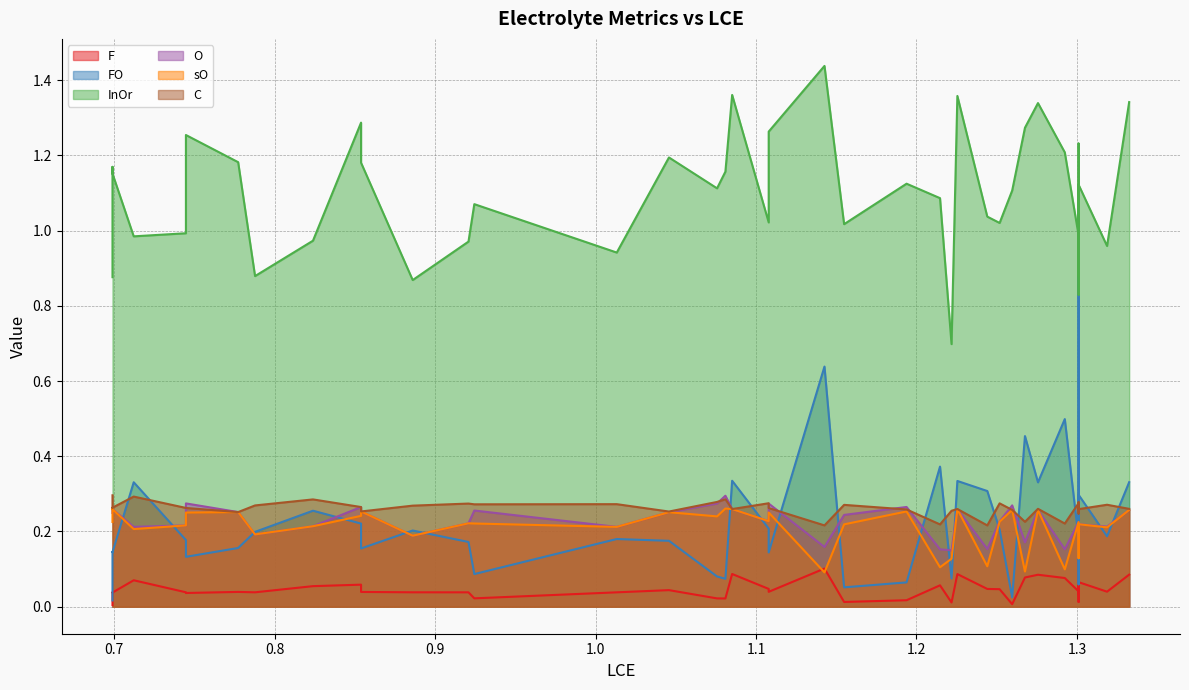

What is the sum of the O values at 1.1938200260161125 and 0.7878123955960424?

0.5